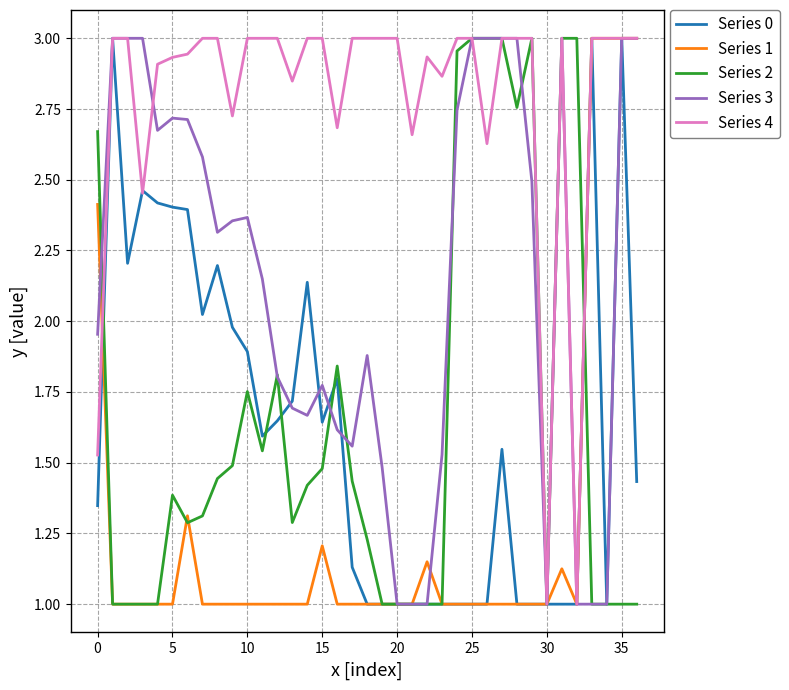

Which series has the largest total across all categories?

Series 4